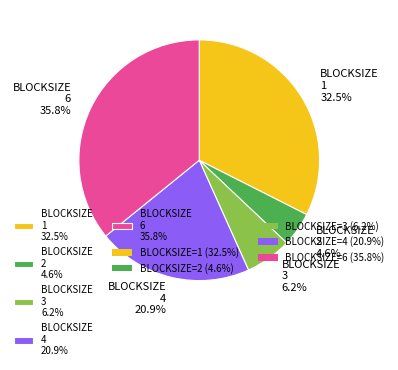

Is BLOCKSIZE 2 4.6% the majority of the pie?

No